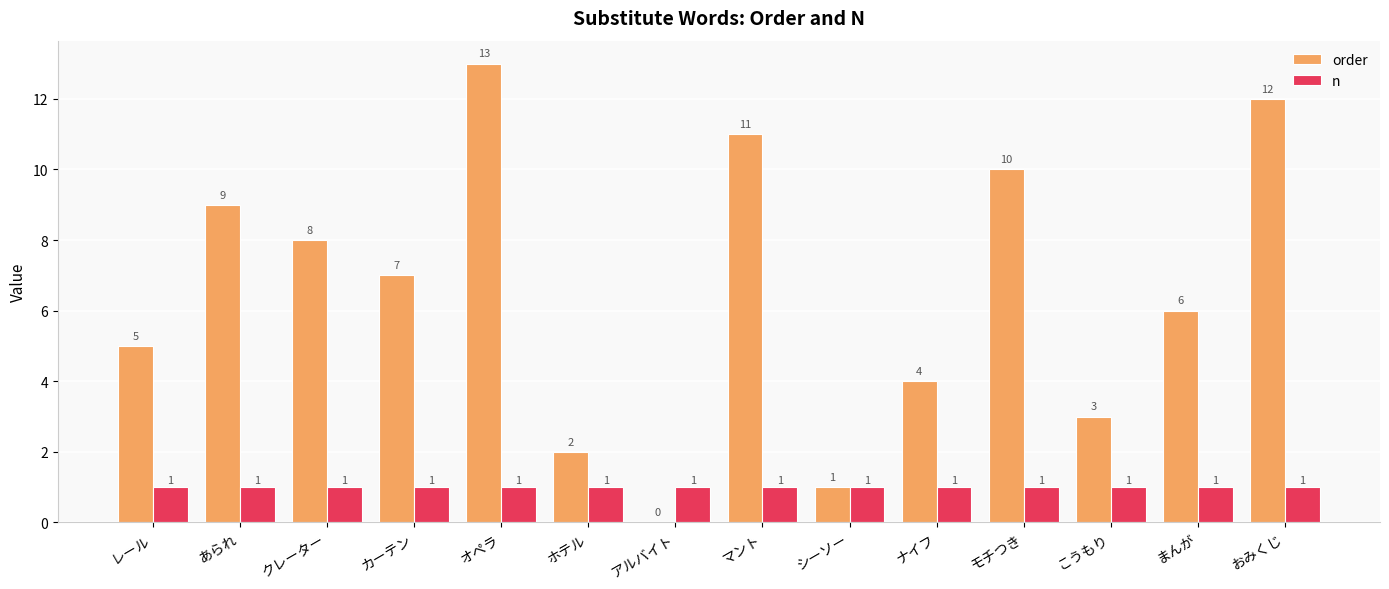

Read the n value at こうもり.

1